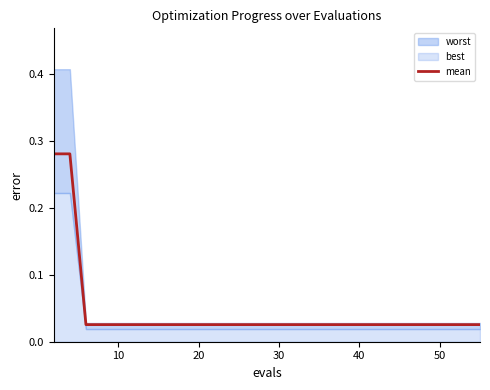

True or false: the data shows 0.0 at 30.

True